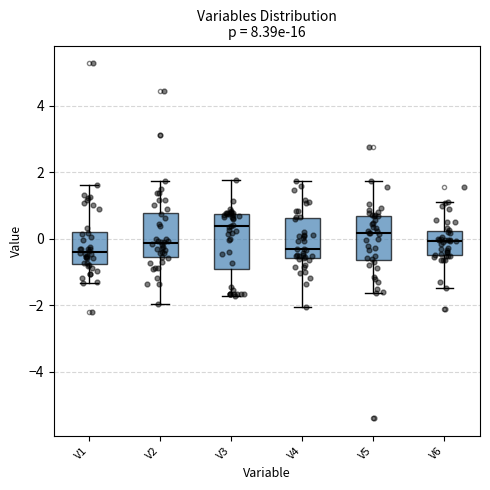

Reading left to right, transcribe this box plot: for each box, give where its median line is, the range the box spans, and where its two whiskers end, as read against the y-axis. The values are not printed on the chart, so give them approximately, as read against the axis.

V1: median -0.4, box -0.8 to 0.2, whiskers -1.4 to 1.6
V2: median -0.2, box -0.6 to 0.8, whiskers -2.0 to 1.8
V3: median 0.4, box -1.0 to 0.8, whiskers -1.8 to 1.8
V4: median -0.4, box -0.6 to 0.6, whiskers -2.0 to 1.8
V5: median 0.2, box -0.6 to 0.6, whiskers -1.6 to 1.8
V6: median 0.0, box -0.4 to 0.2, whiskers -1.4 to 1.2